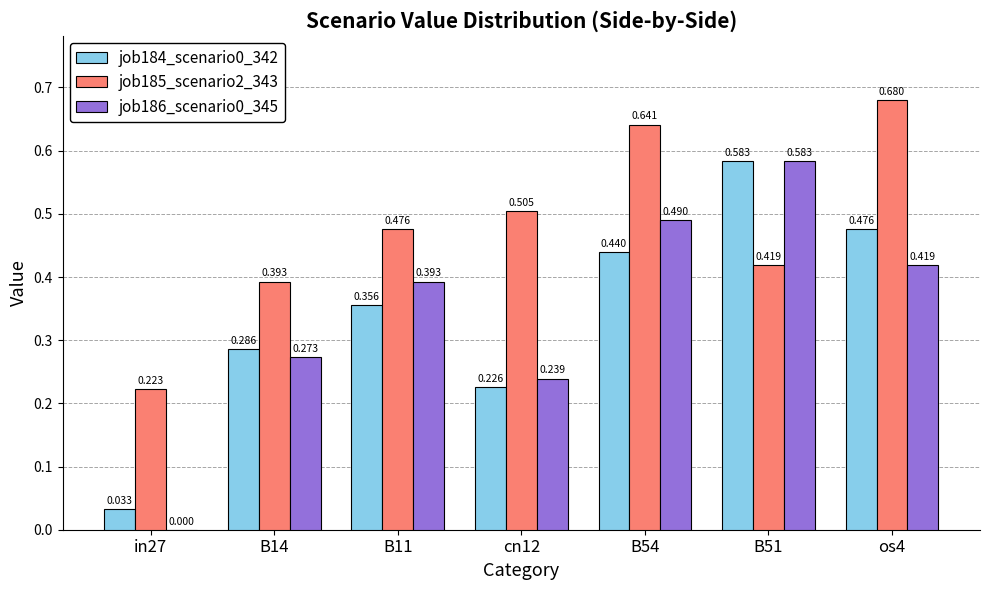

Is the value of job184_scenario0_342 at os4 greater than the value of job185_scenario2_343 at B51?

Yes